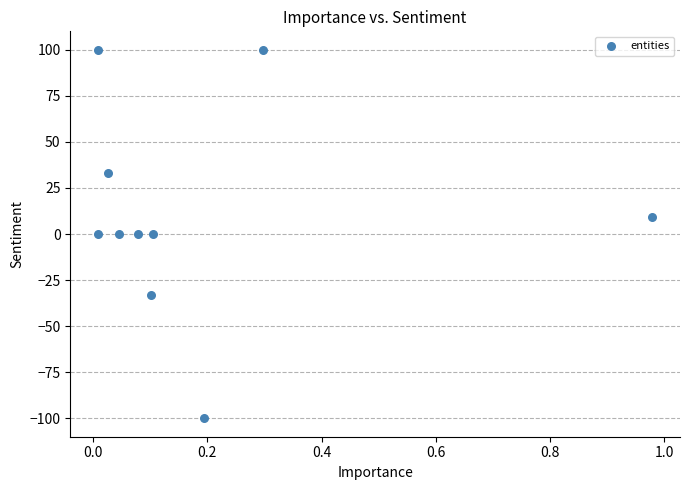

What is the average Y value?

10.9